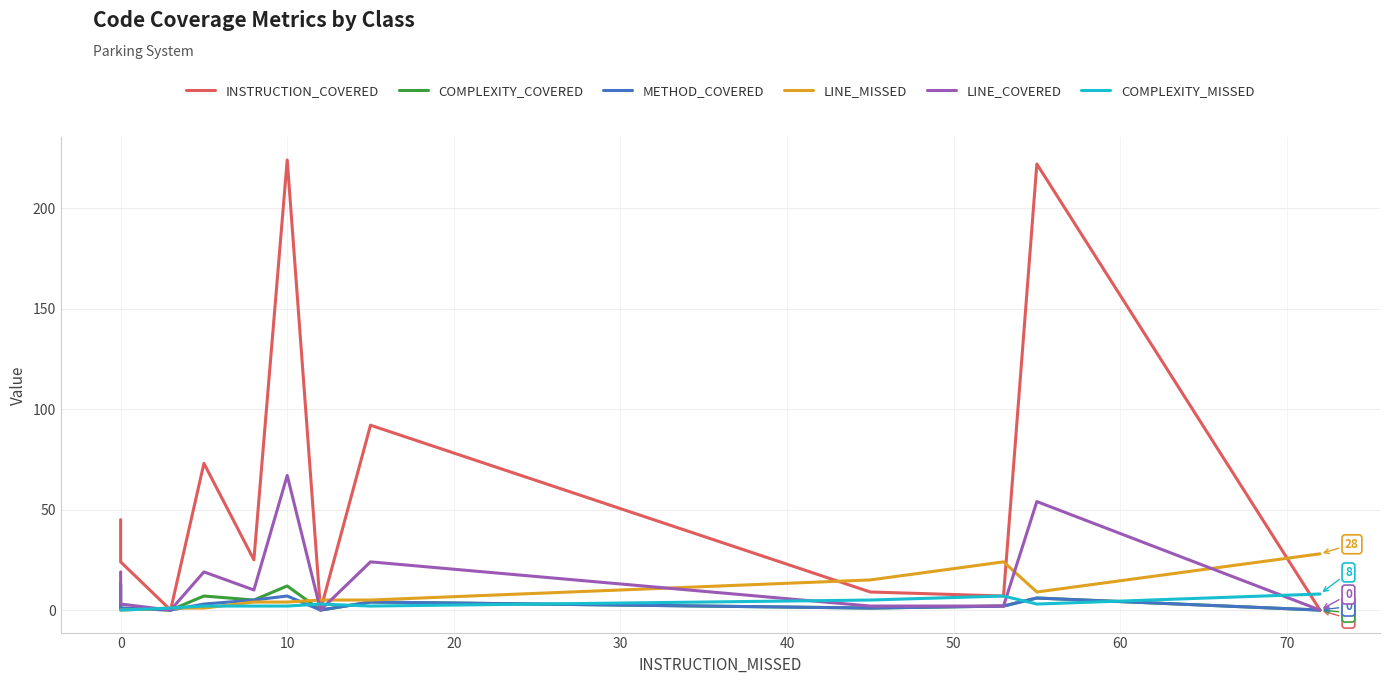

Which series changed the most between 40 and 60?

INSTRUCTION_COVERED